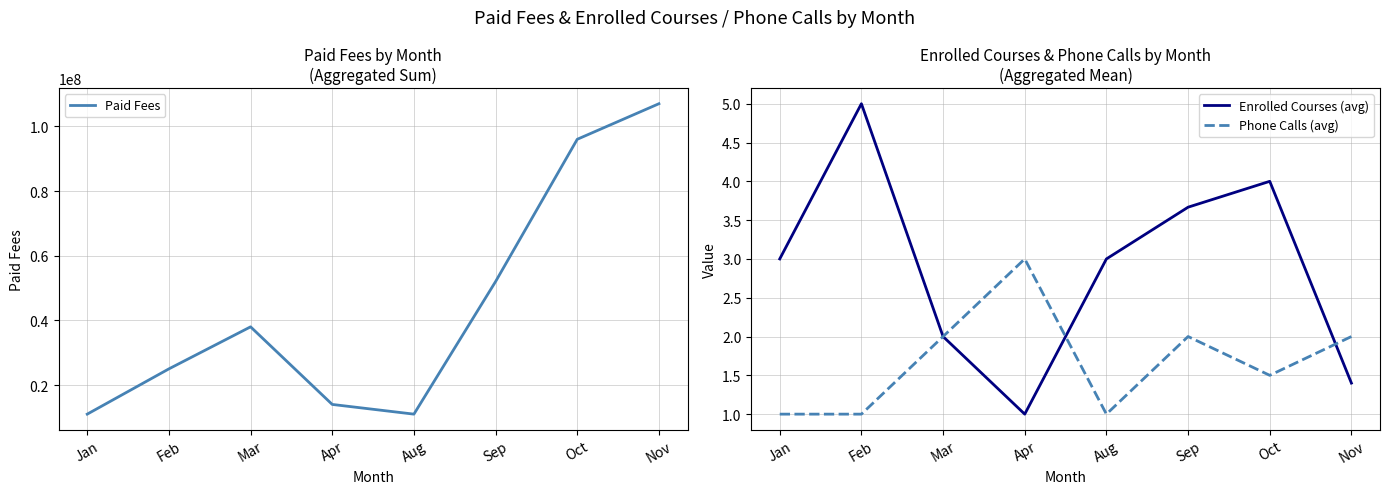

How many data points does each series have?

8